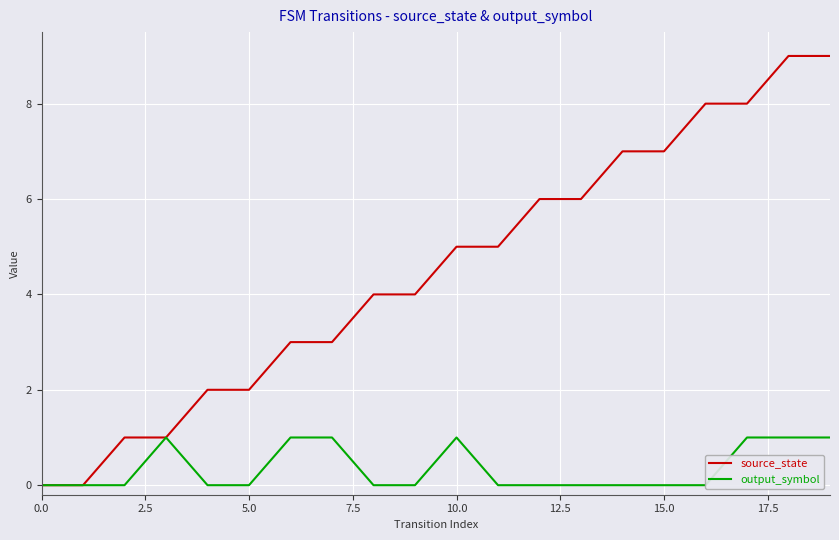

At 16, list the series in order from smallest to largest.

output_symbol, source_state